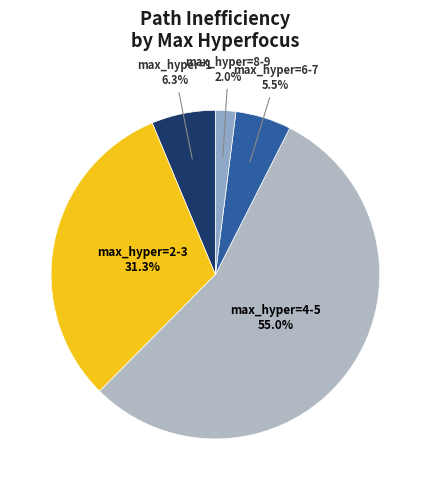

Which slice is the largest?

max_hyper=4-5